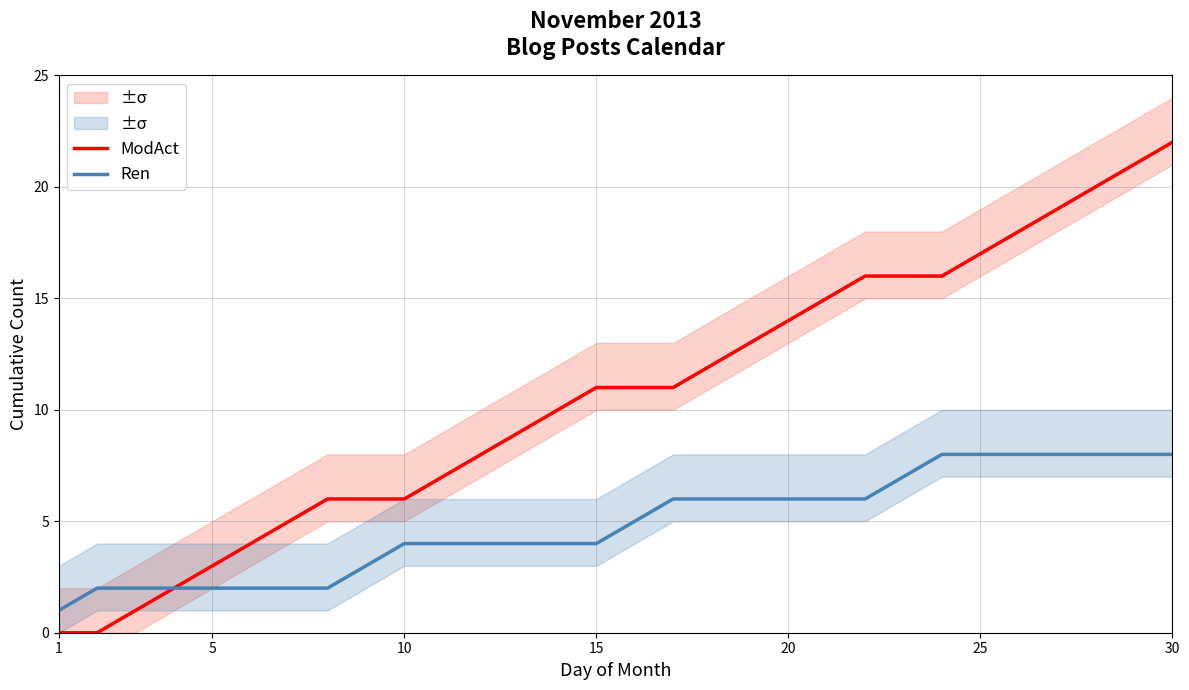

True or false: Ren has a value of 8 at 30.

True